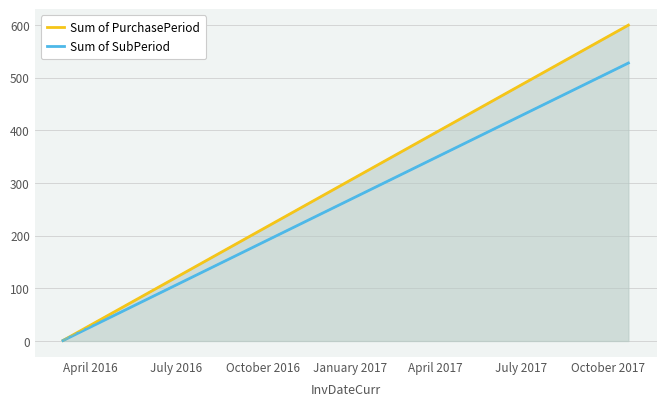

What is the maximum value shown in the chart?

600.0